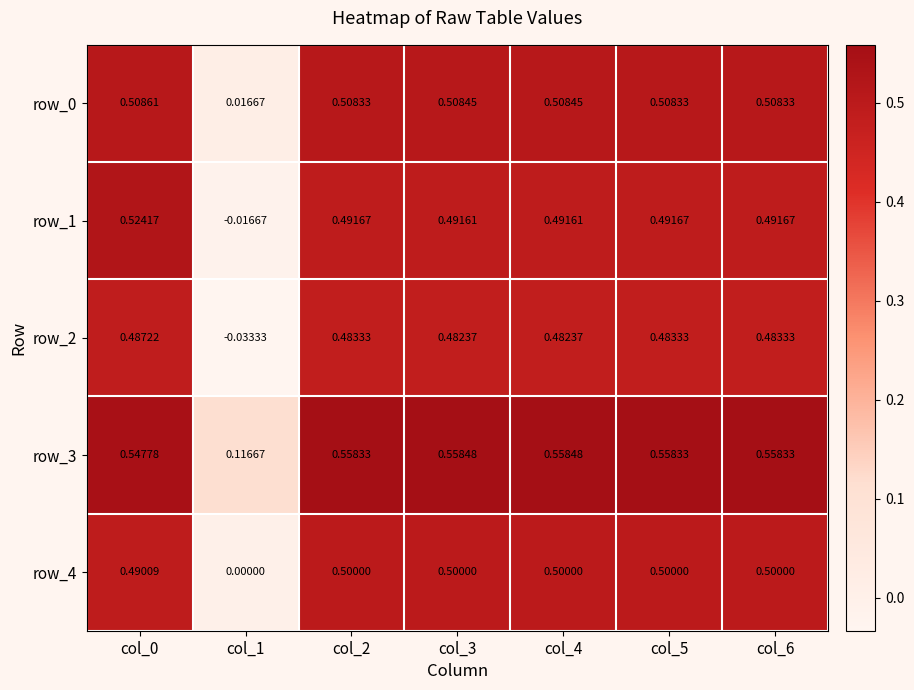

Is the value of row_0 at col_0 greater than the value of row_4 at col_0?

Yes